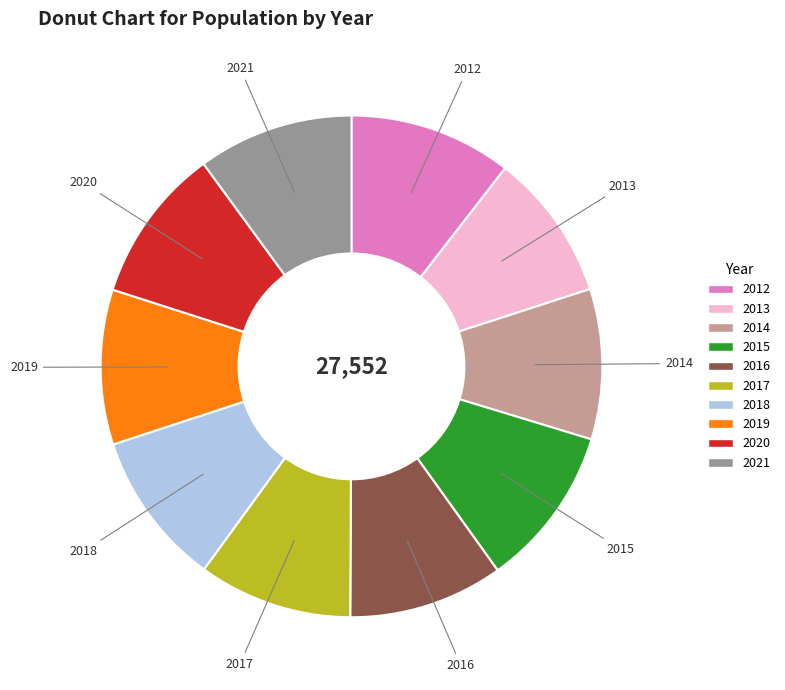

Do 2016 and 2014 together represent more than half of the pie?

No